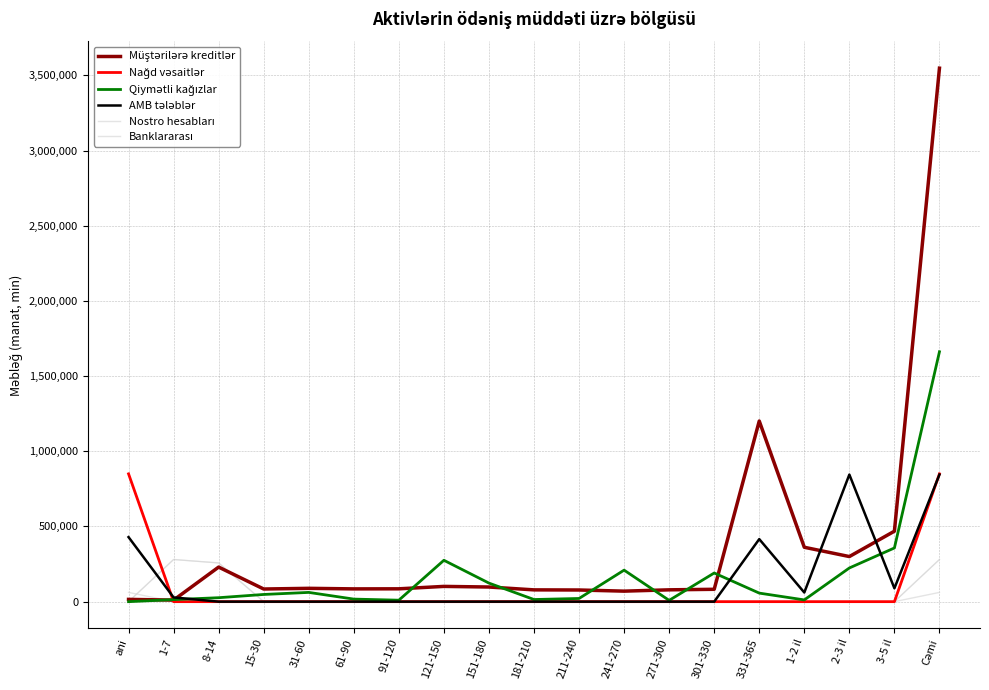

Does the chart display data point markers on the line(s)?

No